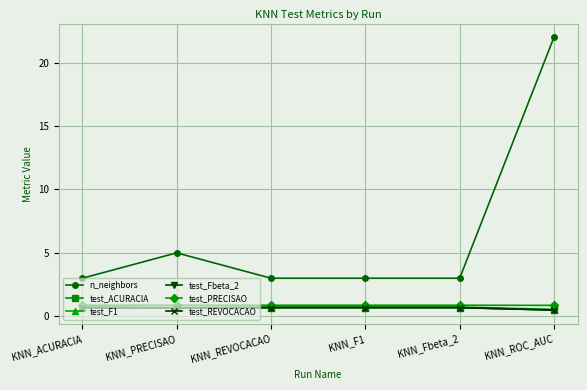

Is this an area chart (filled region under the line)?

No